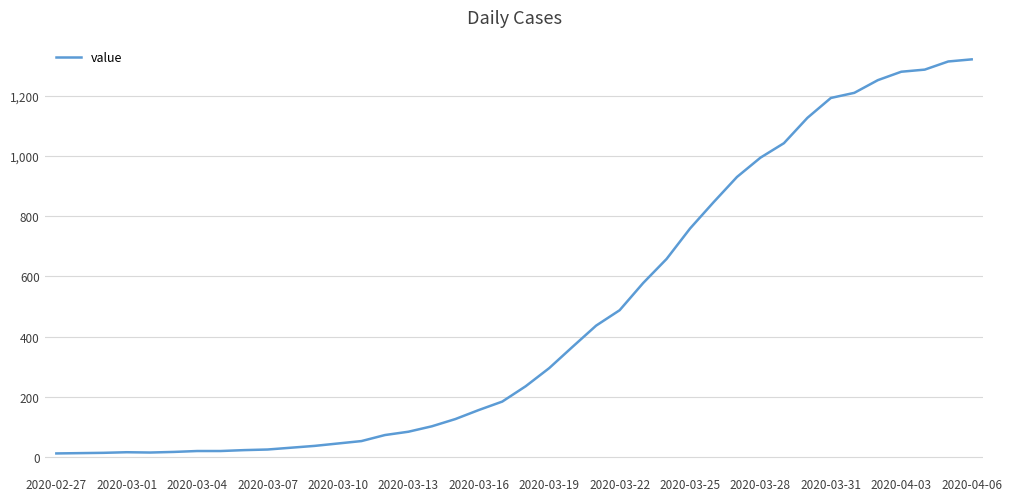

What is the maximum value shown in the chart?

1320